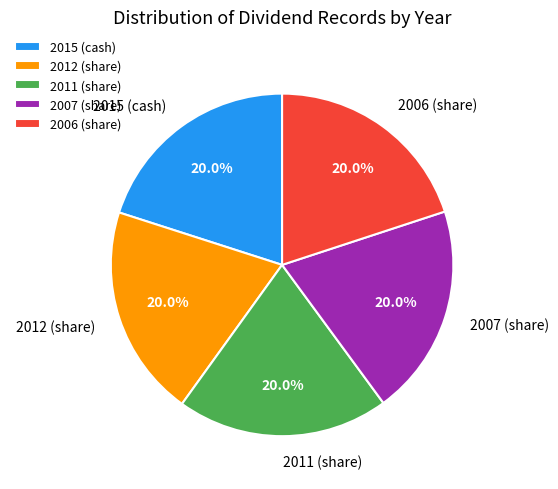

Combined, what portion of the pie is 2006 (share) and 2011 (share)?

40.0%